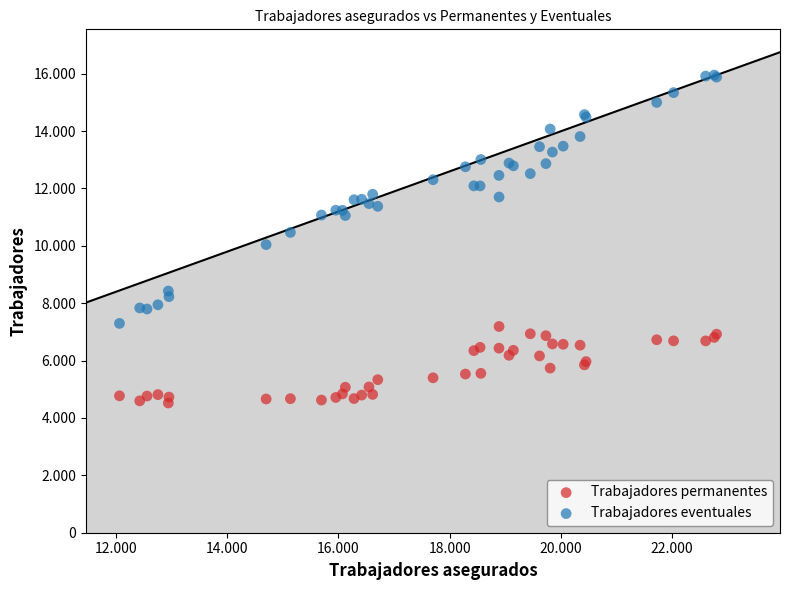

Which series reaches the minimum Y coordinate?

Trabajadores permanentes